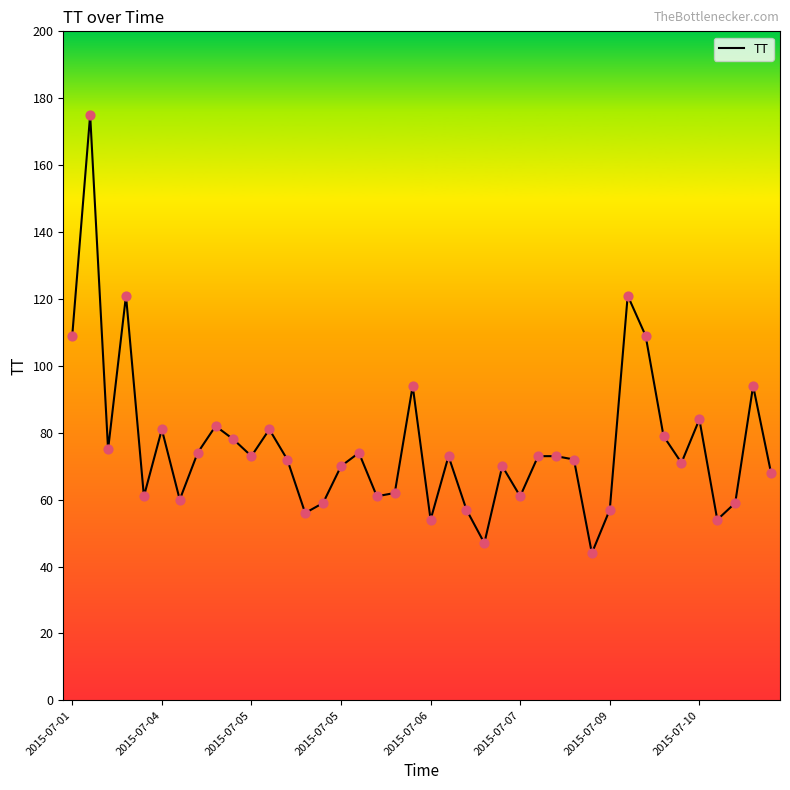

What is the minimum value shown in the chart?

44